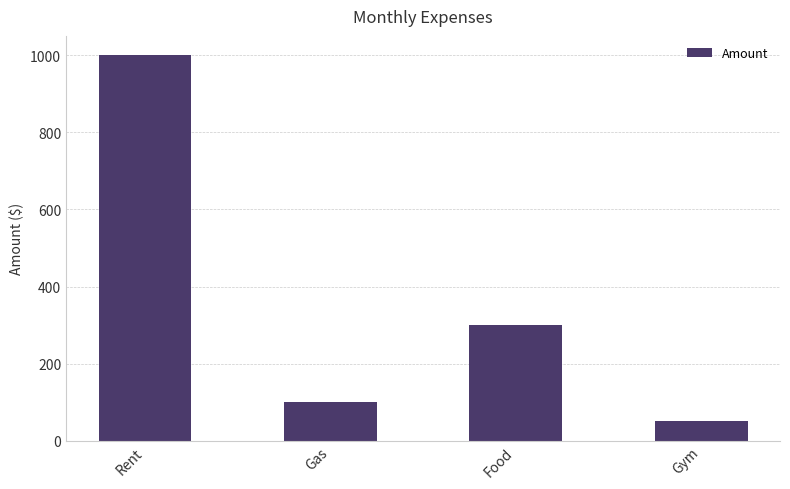

At which label does the data first exceed 300?

Rent